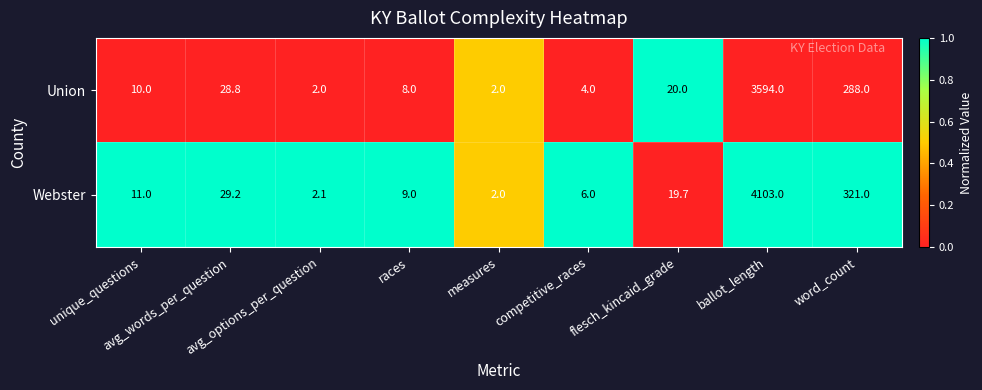

What is the difference between the second highest and second lowest values in the Union series?

286.0